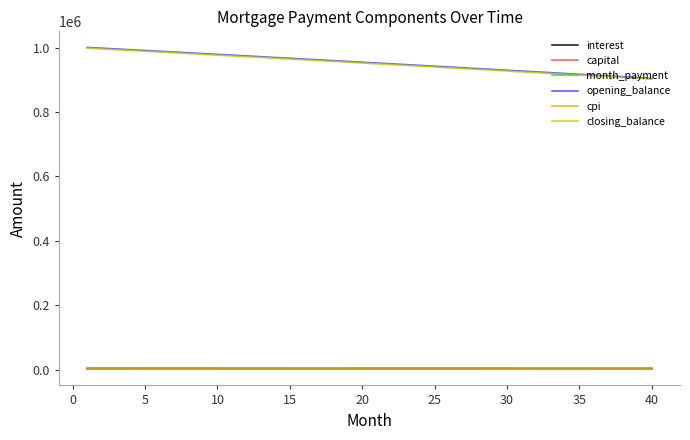

What are all the series names shown in the legend?

interest, capital, month_payment, opening_balance, cpi, closing_balance